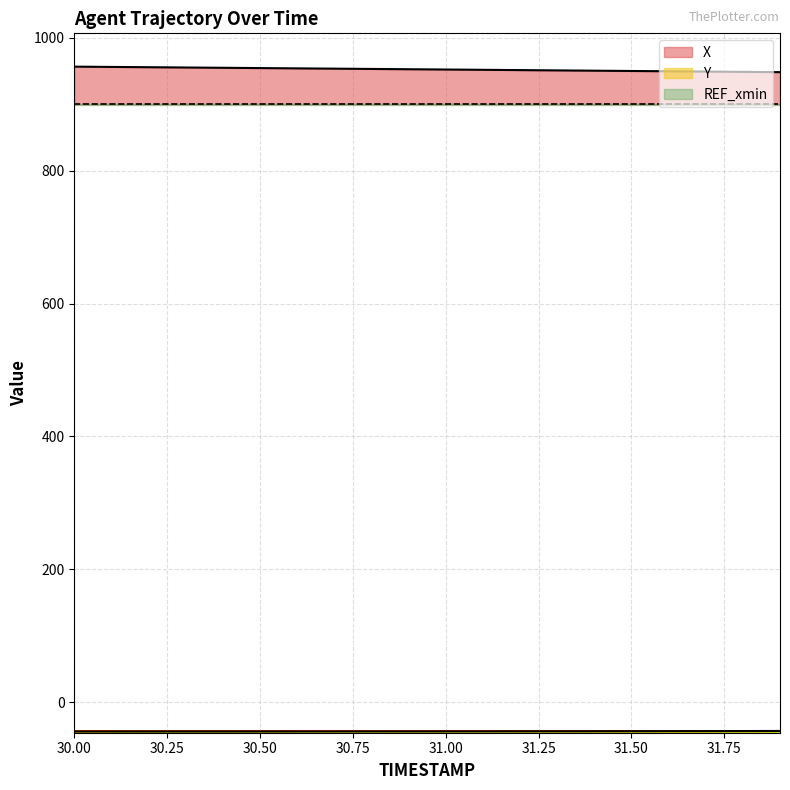

True or false: Y has more than 2 points higher than both neighbors.

False